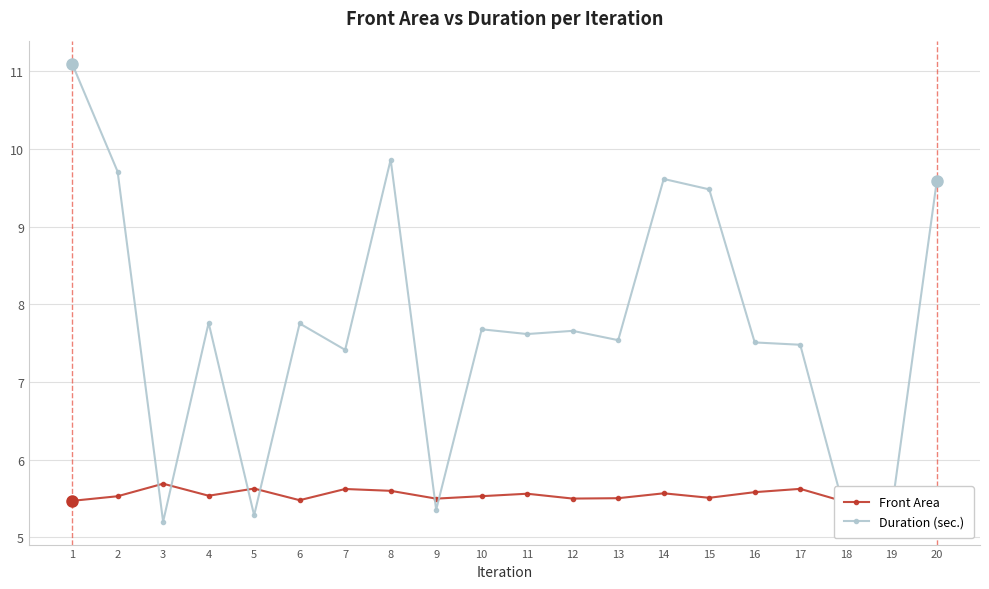

What is the greatest value displayed?

11.1